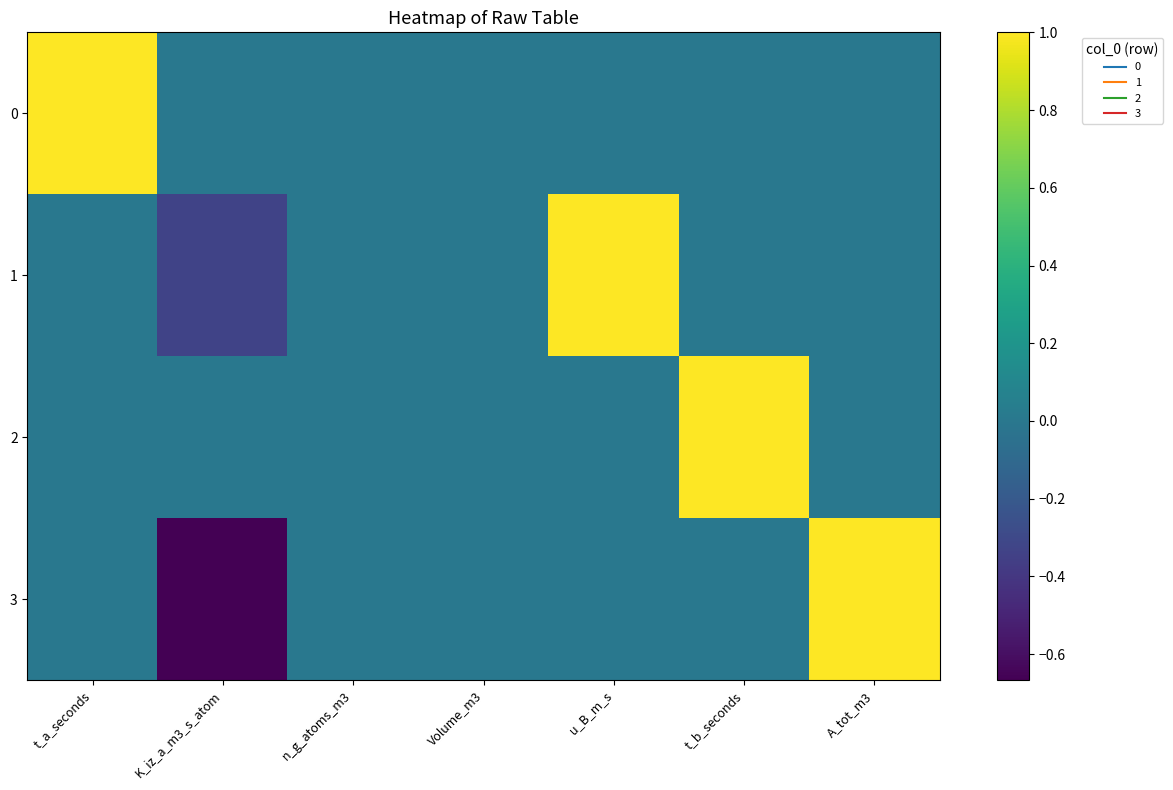

Reading left to right, what are all the values shown in this chart?

0: t_a_seconds=1.0	K_iz_a_m3_s_atom=0.0	n_g_atoms_m3=0.0	Volume_m3=0.0	u_B_m_s=0.0	t_b_seconds=0.0	A_tot_m3=0.0
1: t_a_seconds=0.0	K_iz_a_m3_s_atom=-0.3	n_g_atoms_m3=0.0	Volume_m3=0.0	u_B_m_s=1.0	t_b_seconds=0.0	A_tot_m3=0.0
2: t_a_seconds=0.0	K_iz_a_m3_s_atom=0.0	n_g_atoms_m3=0.0	Volume_m3=0.0	u_B_m_s=0.0	t_b_seconds=1.0	A_tot_m3=0.0
3: t_a_seconds=0.0	K_iz_a_m3_s_atom=-0.7	n_g_atoms_m3=0.0	Volume_m3=0.0	u_B_m_s=0.0	t_b_seconds=0.0	A_tot_m3=1.0